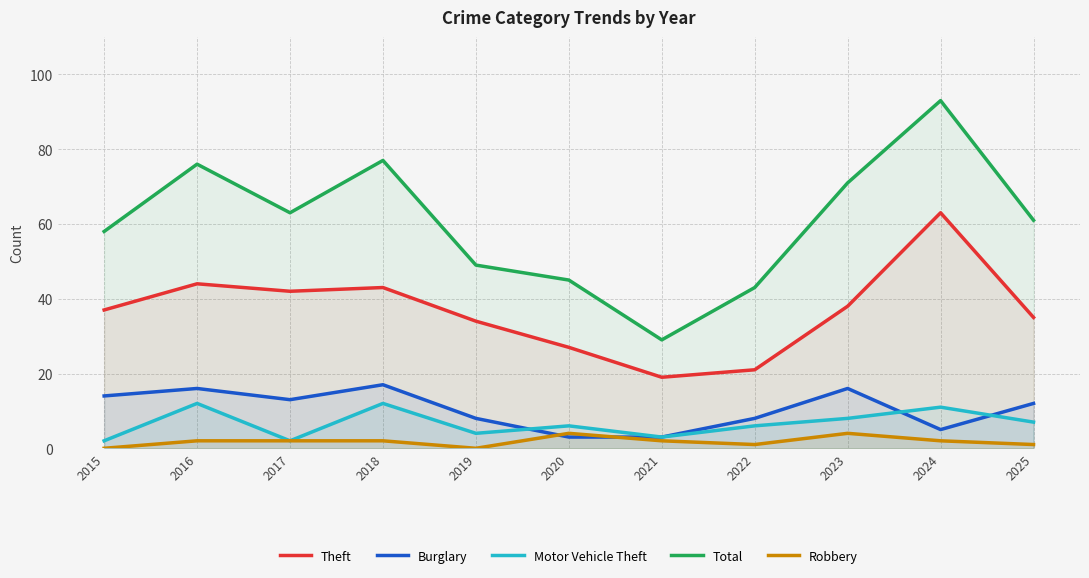

Where do Burglary and Motor Vehicle Theft first cross each other?

2019 and 2020